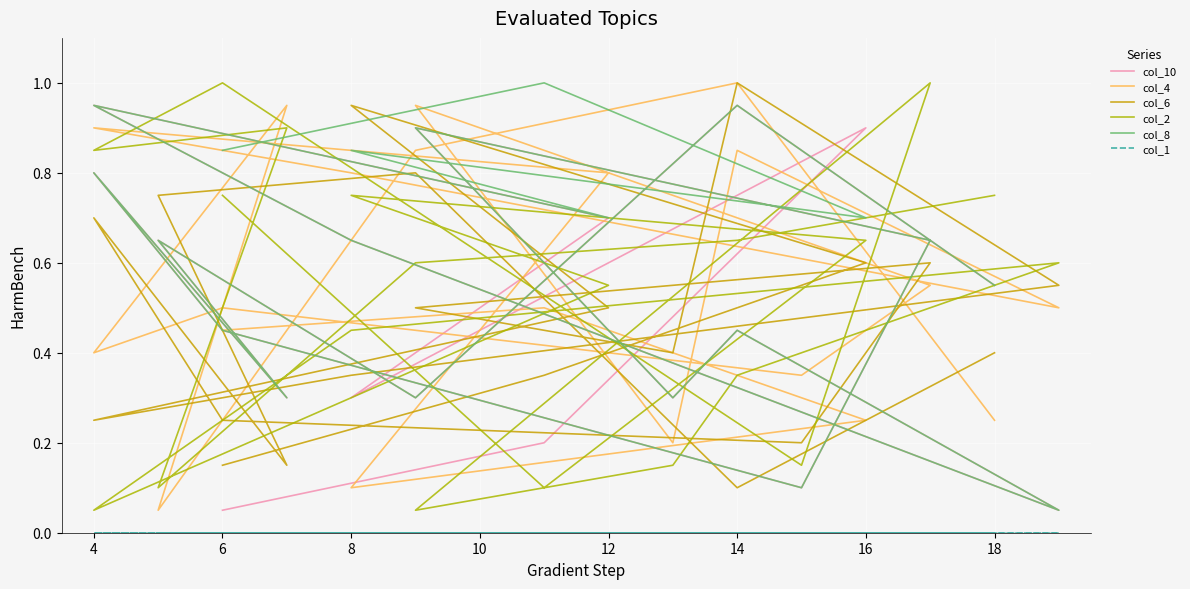

Where is the first local minimum for col_10?

8